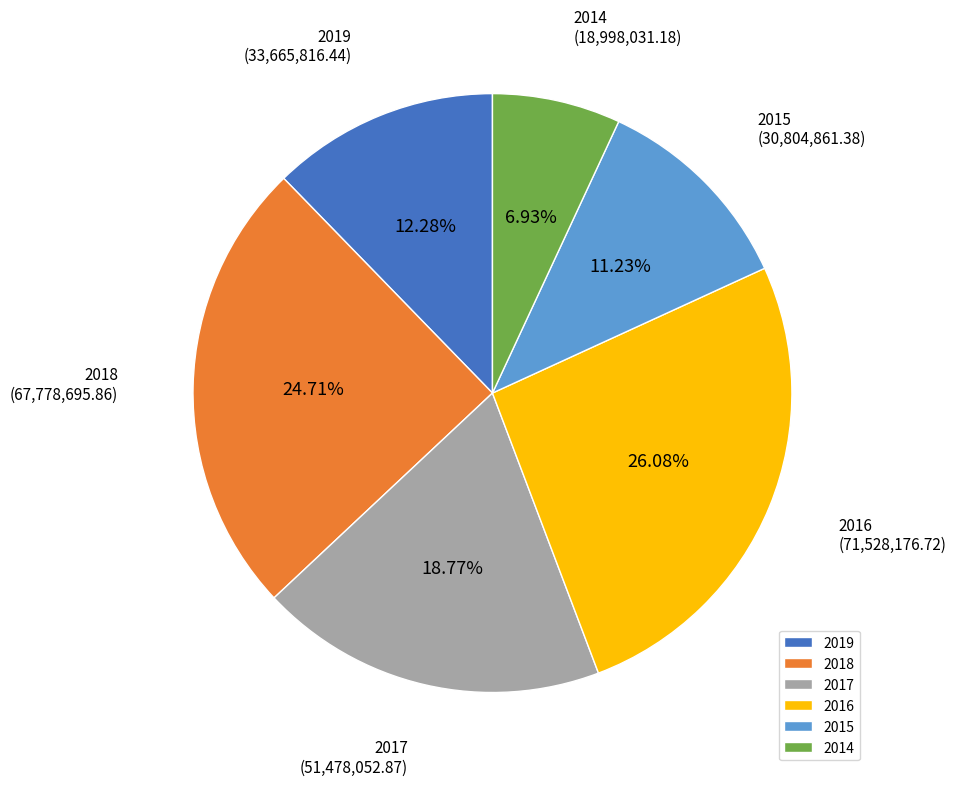

Do 2017 and 2019 together represent more than half of the pie?

No